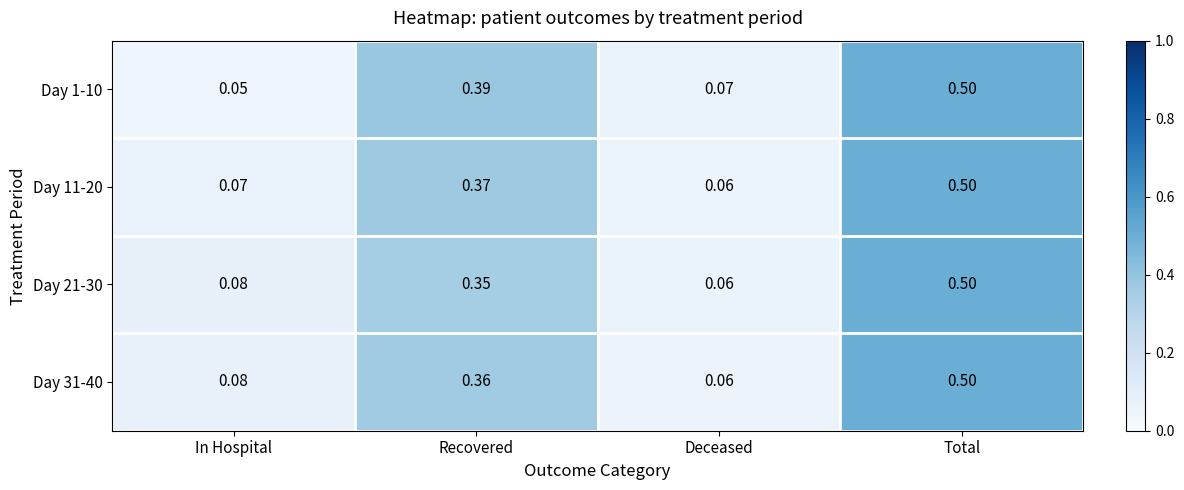

At which label is Day 31-40 closest to 0?

Deceased